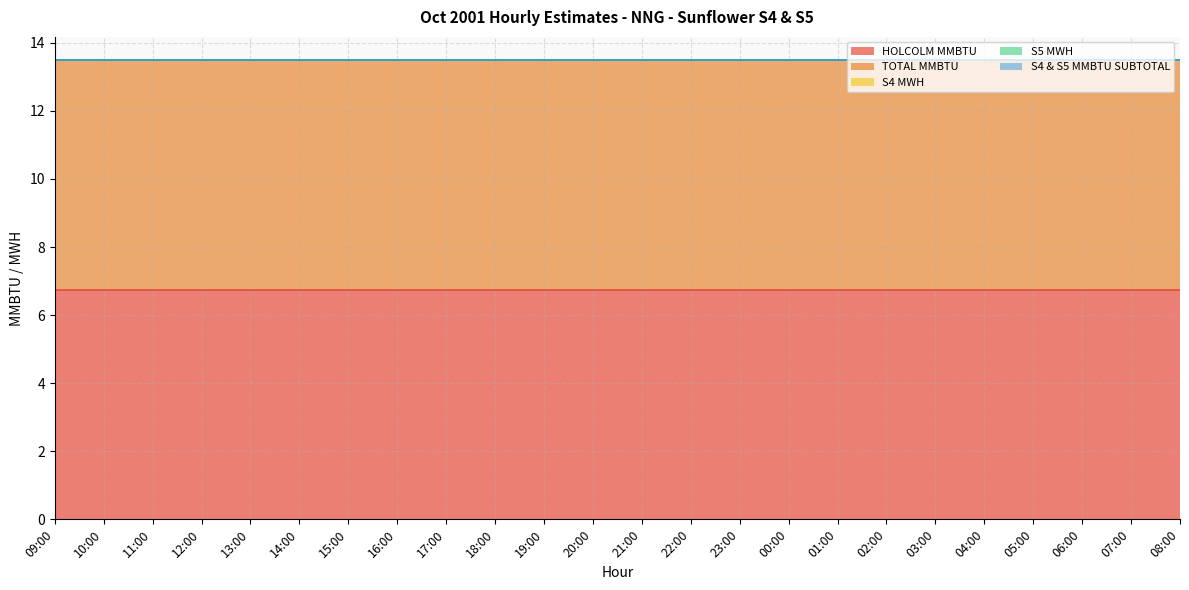

How many lines are shown in the chart?

5